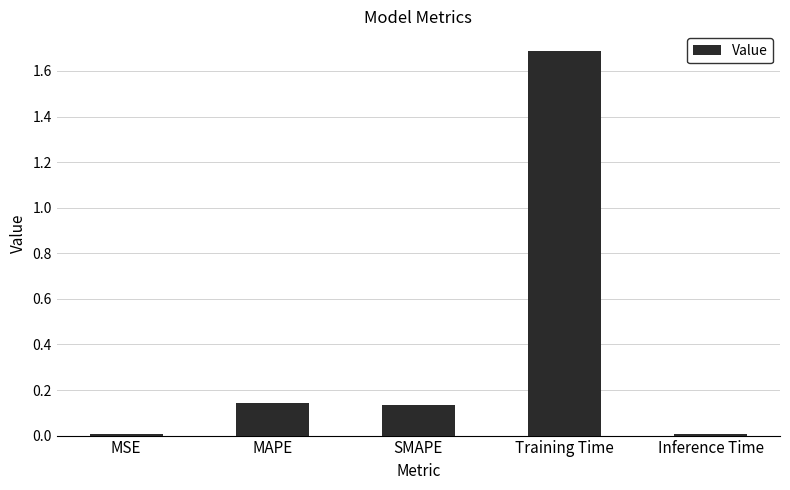

What is the average value?

0.4